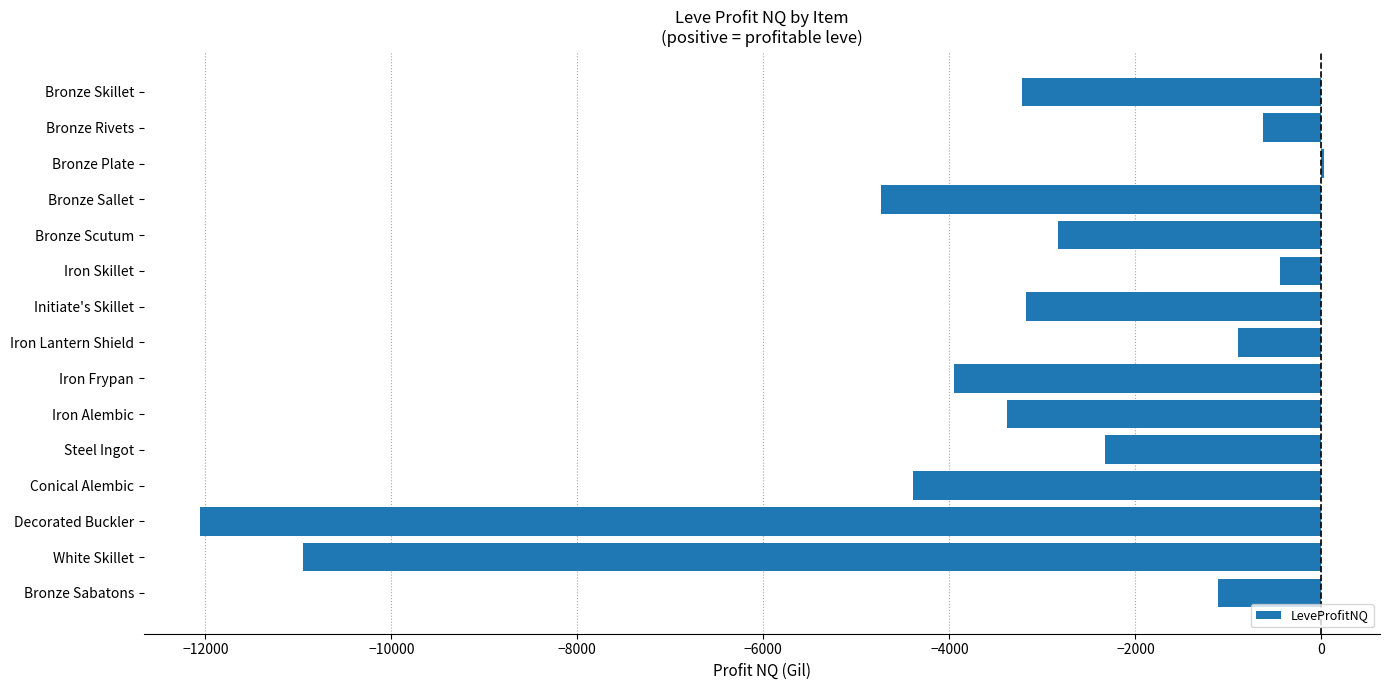

The value at Iron Frypan is -3954.1. True or false?

True